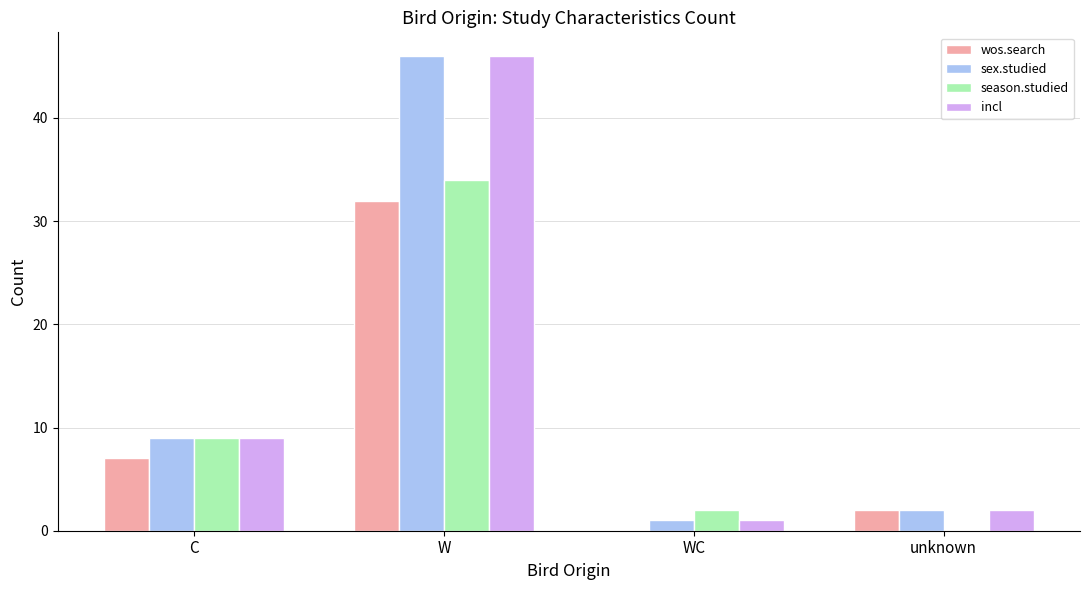

True or false: wos.search has a value of 18 at WC.

False